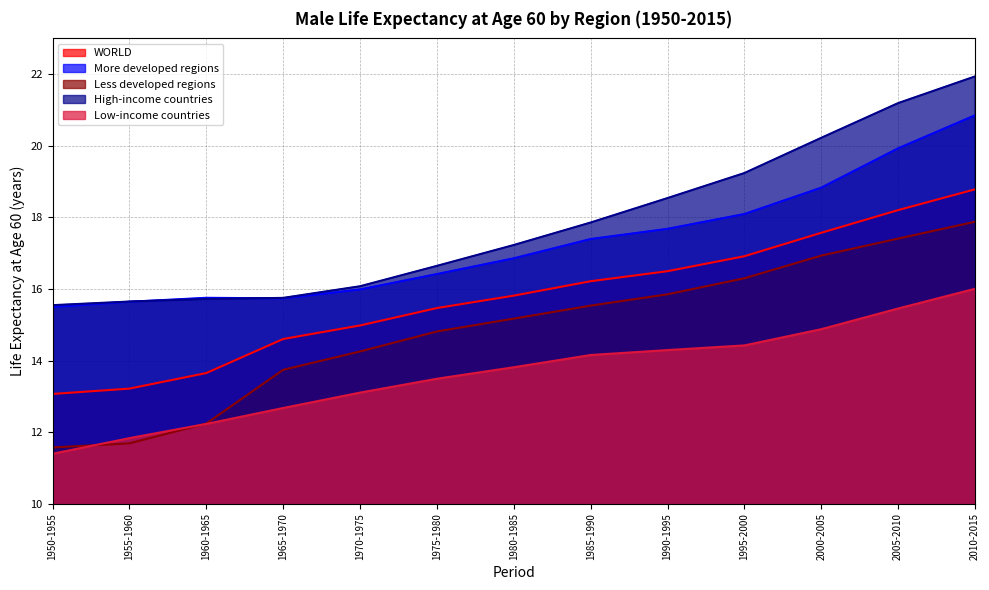

Reading left to right, what are all the values shown in this chart?

WORLD: 13.1	13.2	13.7	14.6	15.0	15.5	15.8	16.2	16.5	16.9	17.6	18.2	18.8
More developed regions: 15.5	15.6	15.8	15.7	16.0	16.4	16.9	17.4	17.7	18.1	18.8	19.9	20.9
Less developed regions: 11.6	11.7	12.2	13.7	14.3	14.8	15.2	15.5	15.9	16.3	16.9	17.4	17.9
High-income countries: 15.5	15.6	15.7	15.8	16.1	16.6	17.2	17.9	18.5	19.2	20.2	21.2	21.9
Low-income countries: 11.4	11.8	12.2	12.7	13.1	13.5	13.8	14.2	14.3	14.4	14.9	15.5	16.0